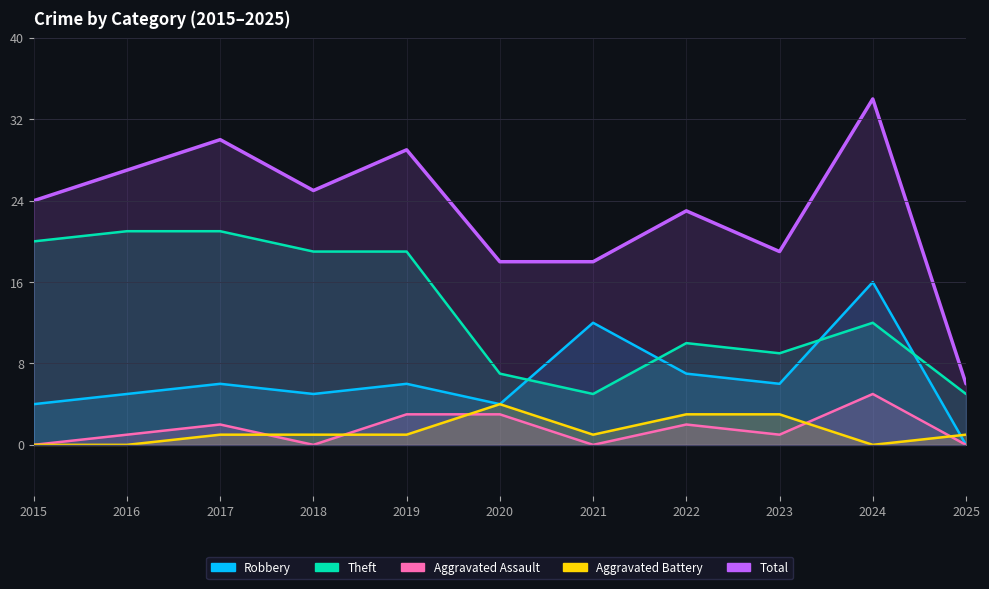

What is the difference between the highest and lowest values at 2024?

34